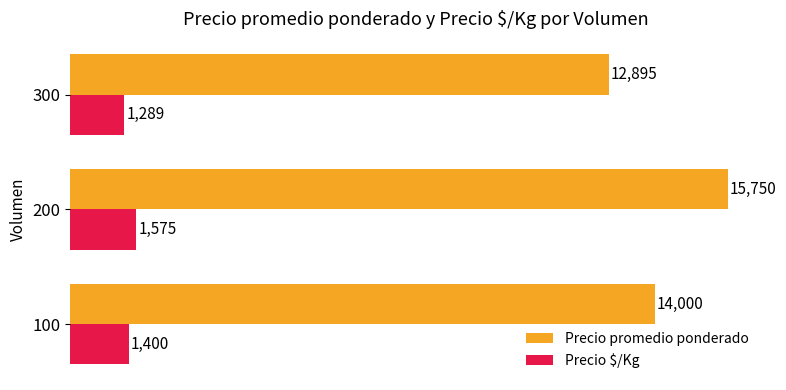

The value of Precio $/Kg at 100 is 1400.0. True or false?

True